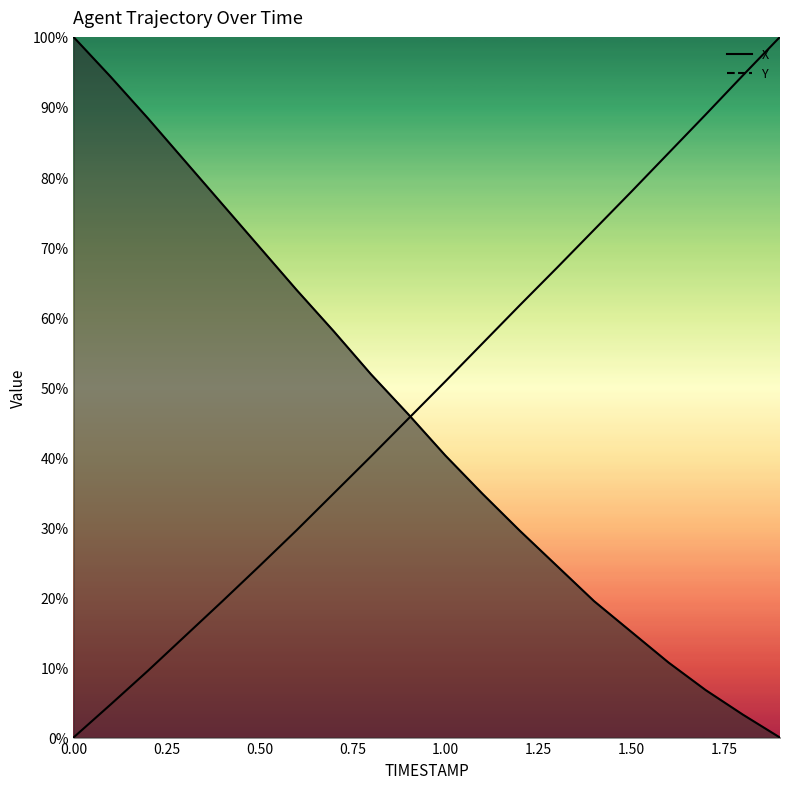

The X series shows 25.7 at 1.50. True or false?

False